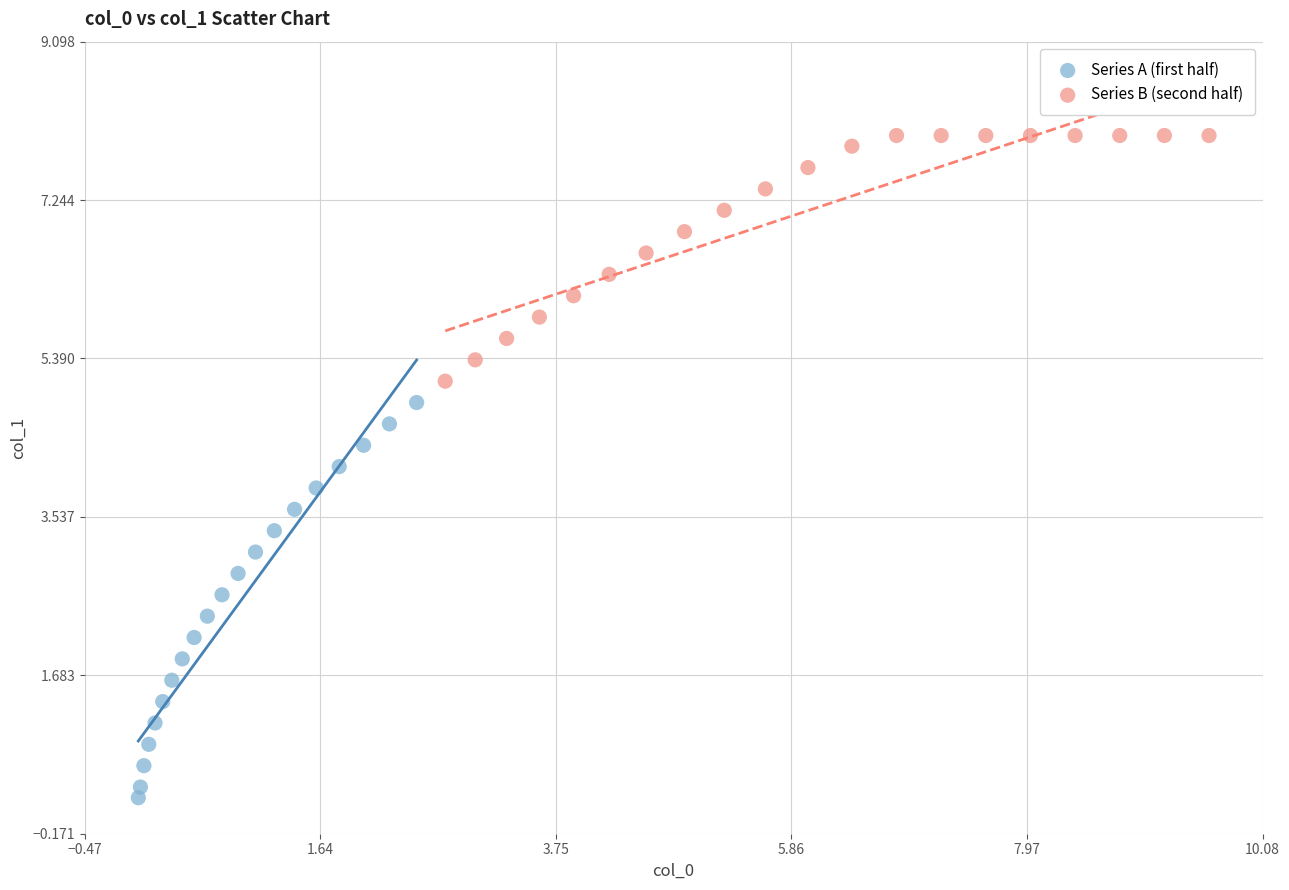

What are all the series names shown in the legend?

Series A (first half), Series B (second half)